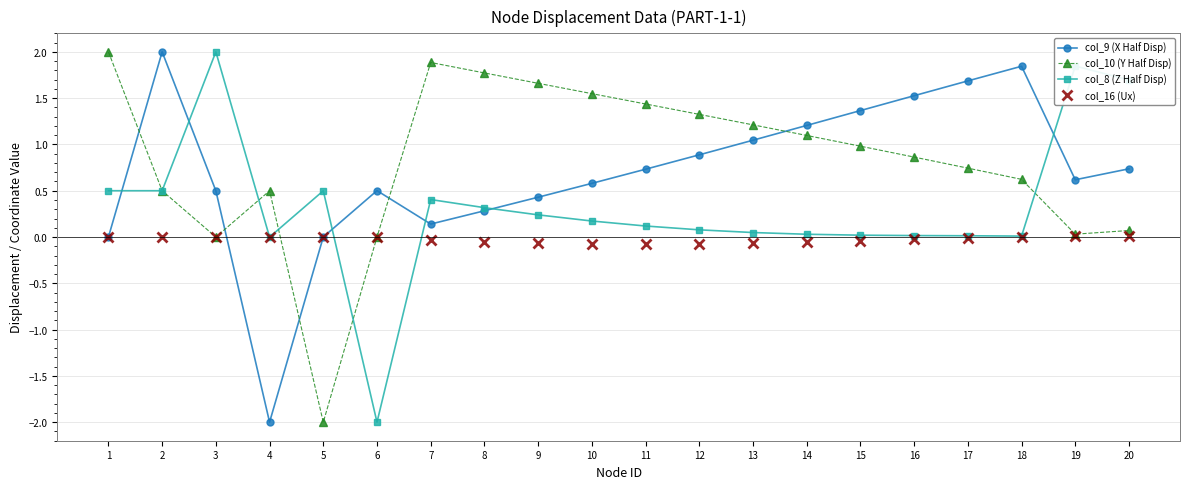

What is the maximum value shown in the chart?

2.0